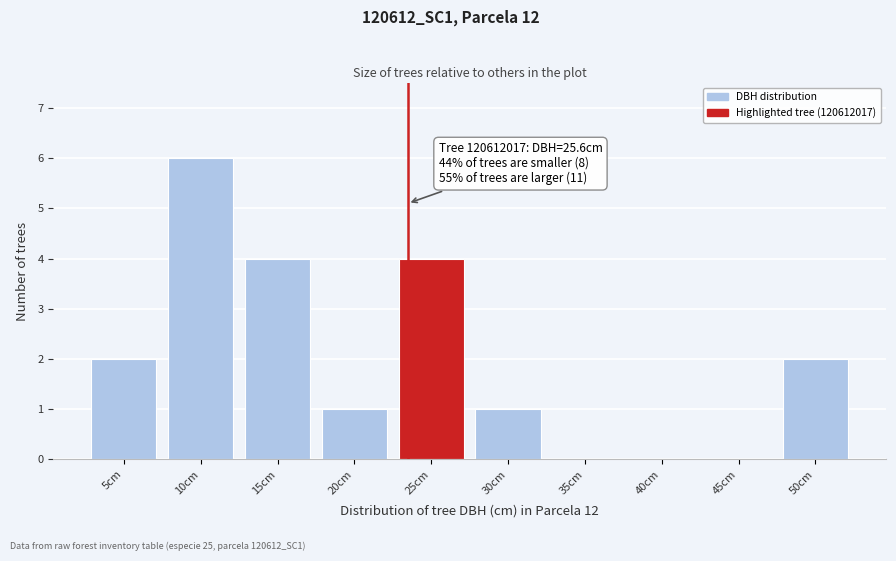

Reading left to right, list all the values displayed in this chart.

5cm=2	10cm=6	15cm=4	20cm=1	25cm=4	30cm=1	35cm=0	40cm=0	45cm=0	50cm=2